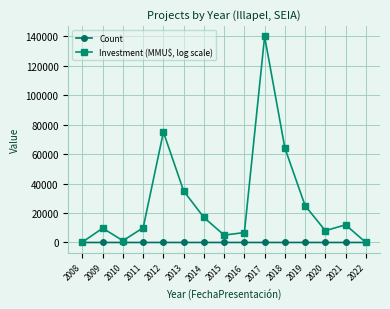

Which series has the largest range (max minus min)?

Investment (MMU$, log scale)